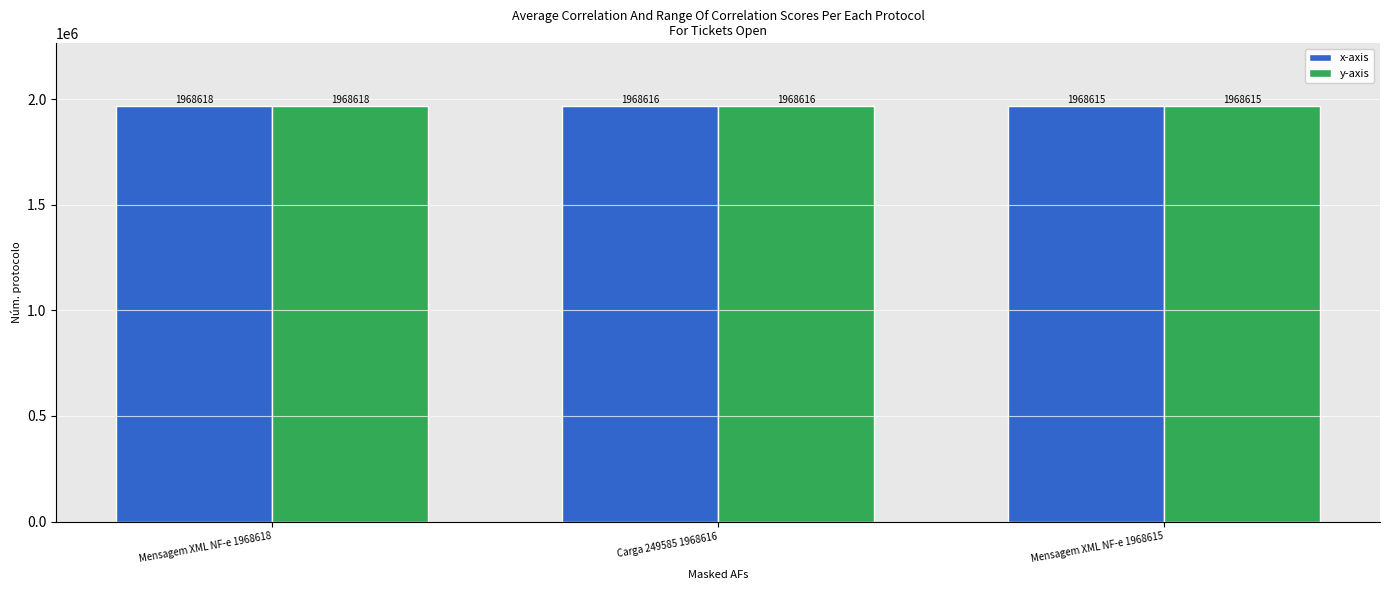

Count the number of categories in the chart.

3